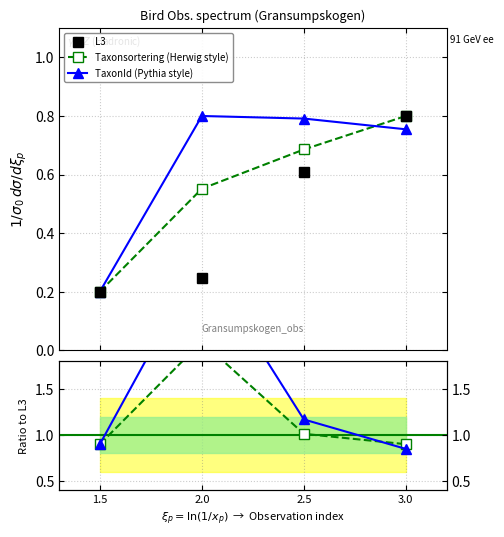

What position from the right is 2.0?

3